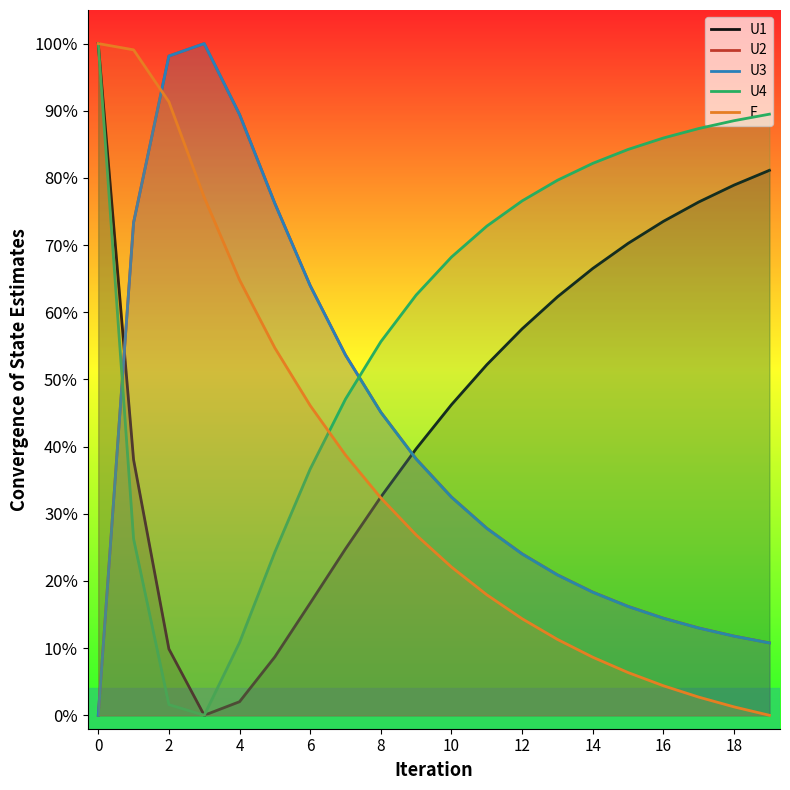

What are all the series names shown in the legend?

U1, U2, U3, U4, E